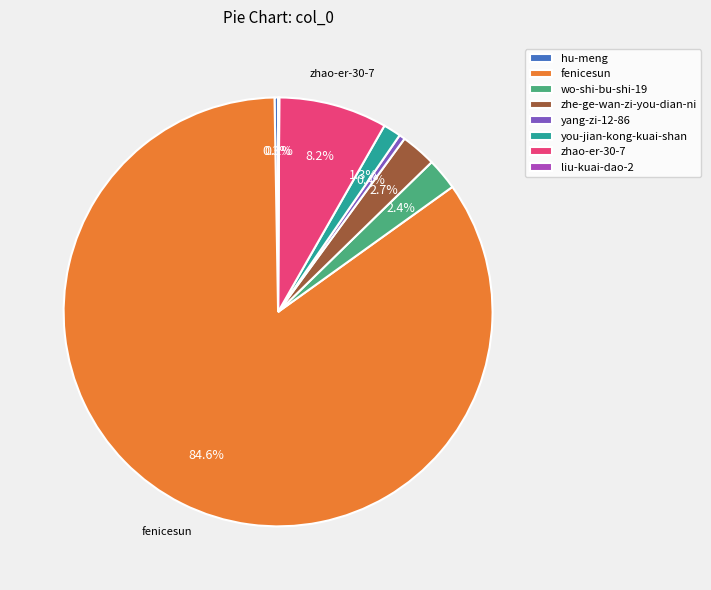

Does zhao-er-30-7 account for over 50% of the chart?

No